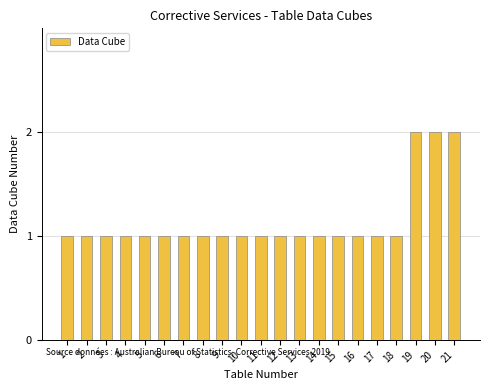

How many bars are there in total?

21